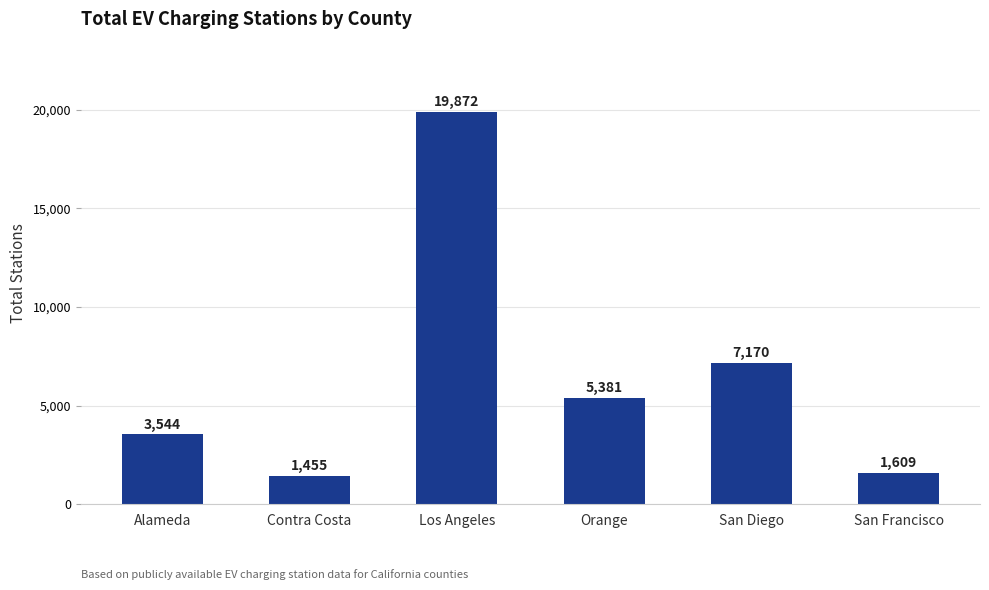

Reading left to right, list all the values displayed in this chart.

Alameda=3544	Contra Costa=1455	Los Angeles=19872	Orange=5381	San Diego=7170	San Francisco=1609